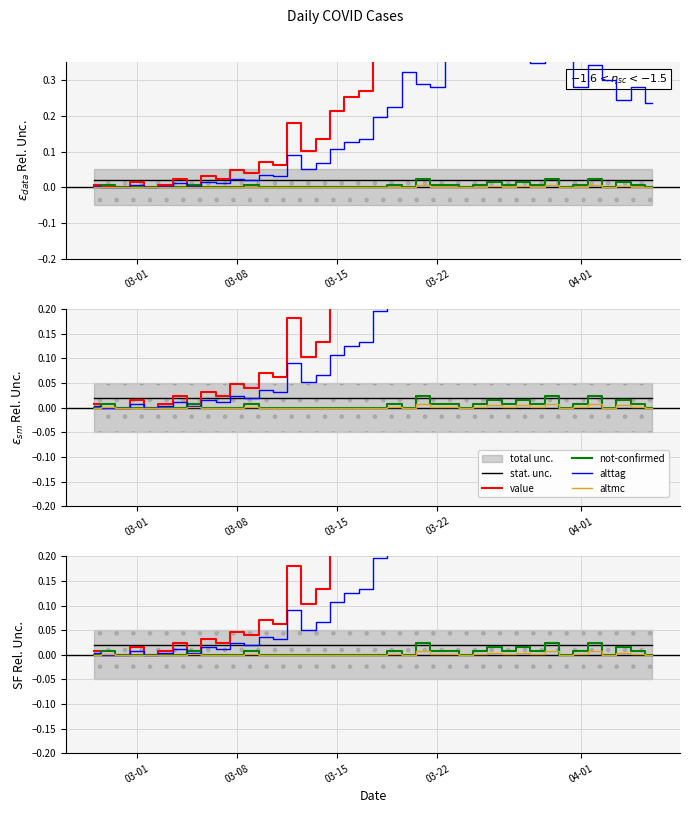

Is the value of value at 25 greater than the value of altmc at 28?

Yes